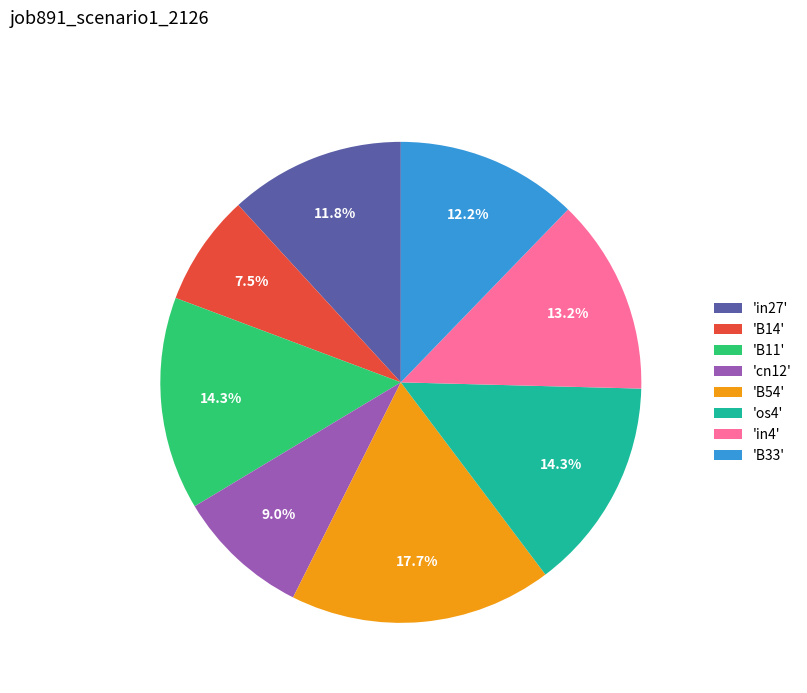

What is the largest slice in the pie chart?

'B54'